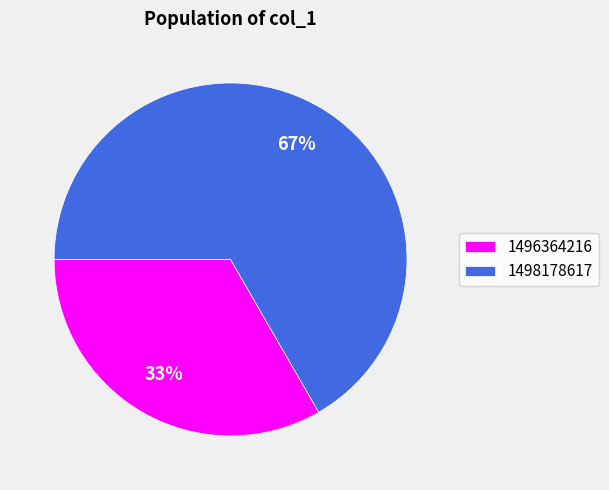

The 1496364216 slice represents 42% of the pie. True or false?

False